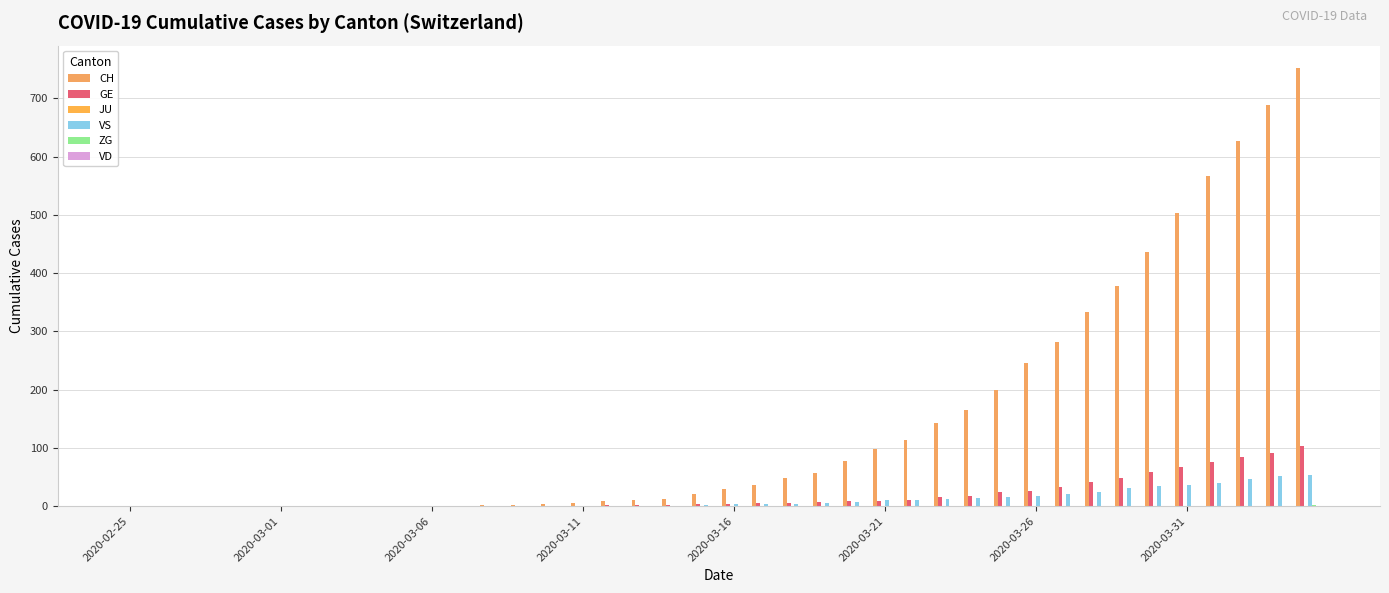

Are the bars grouped side by side (vs. stacked)?

Yes